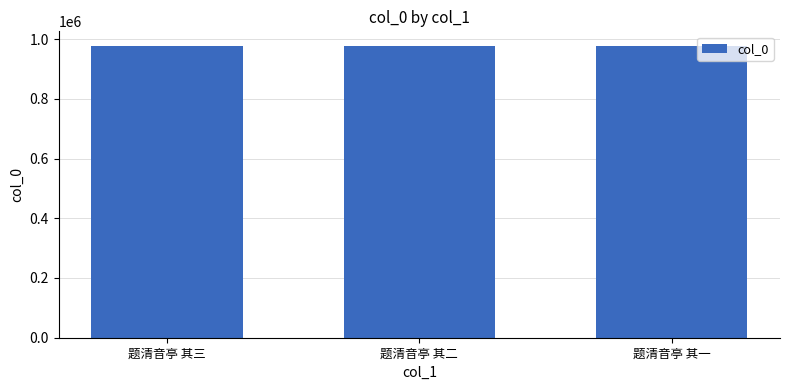

What is the ratio of the value at 题清音亭 其二 to the value at 题清音亭 其一?

1.0